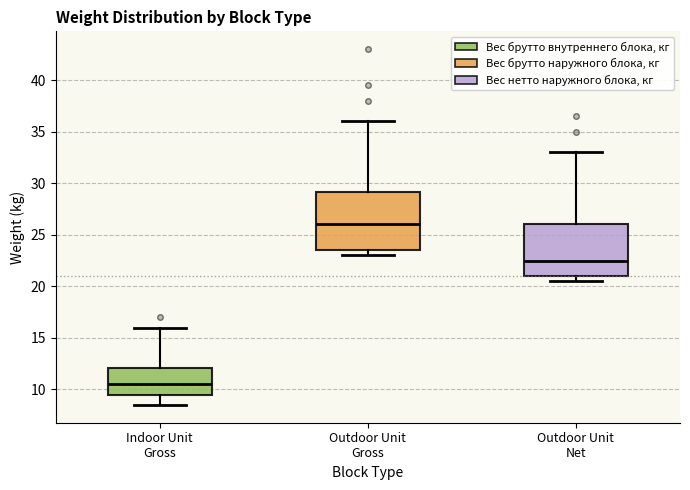

Which box's median line is the highest?

Outdoor Unit Gross